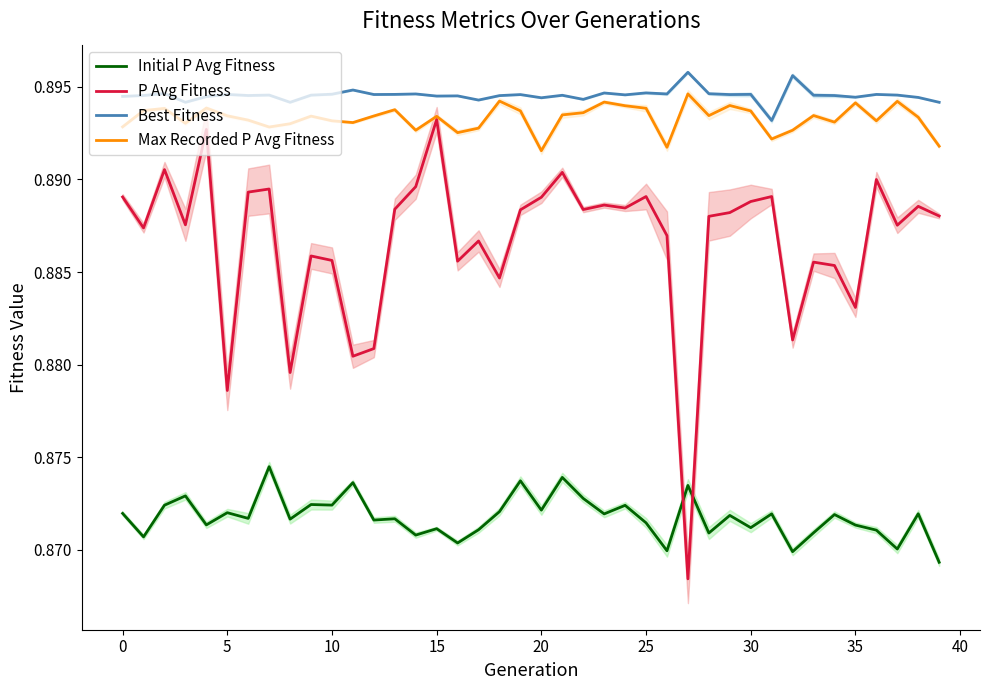

Reading left to right, extract all data points from this chart.

Initial P Avg Fitness: 0.9	0.9	0.9	0.9	0.9	0.9	0.9	0.9	0.9	0.9	0.9	0.9	0.9	0.9	0.9	0.9	0.9	0.9	0.9	0.9	0.9	0.9	0.9	0.9	0.9	0.9	0.9	0.9	0.9	0.9	0.9	0.9	0.9	0.9	0.9	0.9	0.9	0.9	0.9	0.9
P Avg Fitness: 0.9	0.9	0.9	0.9	0.9	0.9	0.9	0.9	0.9	0.9	0.9	0.9	0.9	0.9	0.9	0.9	0.9	0.9	0.9	0.9	0.9	0.9	0.9	0.9	0.9	0.9	0.9	0.9	0.9	0.9	0.9	0.9	0.9	0.9	0.9	0.9	0.9	0.9	0.9	0.9
Best Fitness: 0.9	0.9	0.9	0.9	0.9	0.9	0.9	0.9	0.9	0.9	0.9	0.9	0.9	0.9	0.9	0.9	0.9	0.9	0.9	0.9	0.9	0.9	0.9	0.9	0.9	0.9	0.9	0.9	0.9	0.9	0.9	0.9	0.9	0.9	0.9	0.9	0.9	0.9	0.9	0.9
Max Recorded P Avg Fitness: 0.9	0.9	0.9	0.9	0.9	0.9	0.9	0.9	0.9	0.9	0.9	0.9	0.9	0.9	0.9	0.9	0.9	0.9	0.9	0.9	0.9	0.9	0.9	0.9	0.9	0.9	0.9	0.9	0.9	0.9	0.9	0.9	0.9	0.9	0.9	0.9	0.9	0.9	0.9	0.9